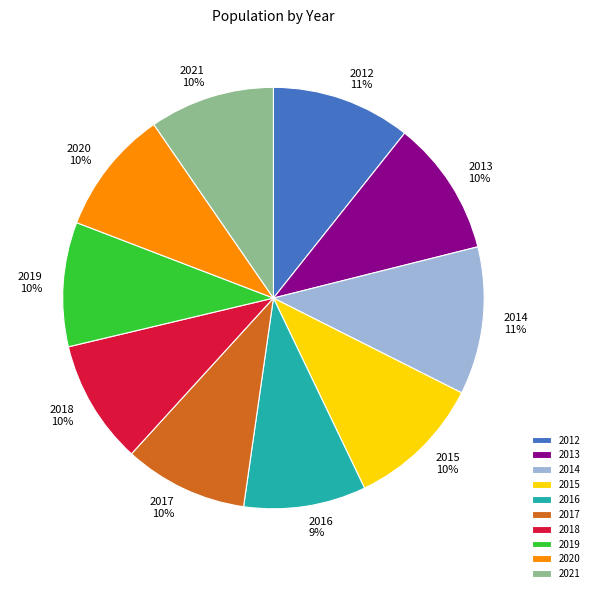

To the nearest percent, what is the difference between the largest and smallest slice percentages?

2%